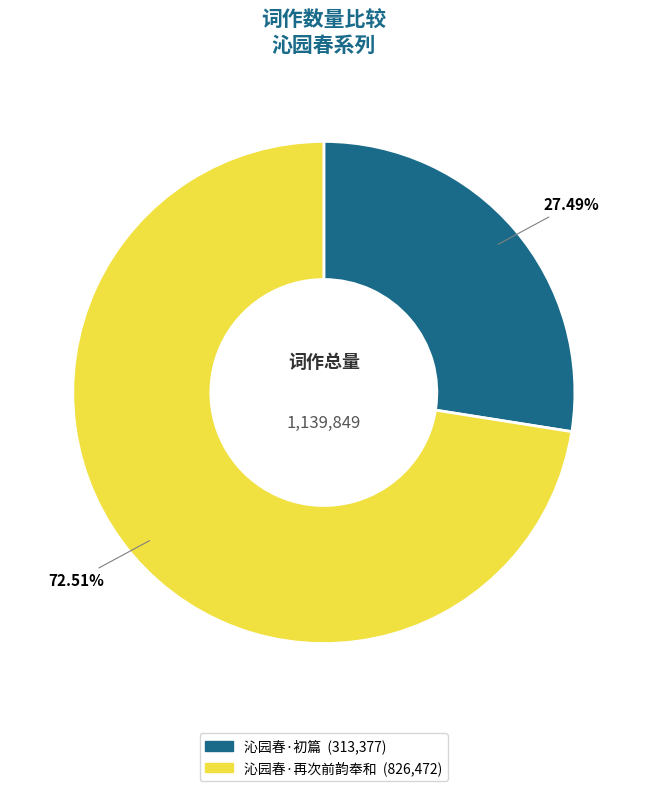

Is there a majority slice in this chart?

Yes